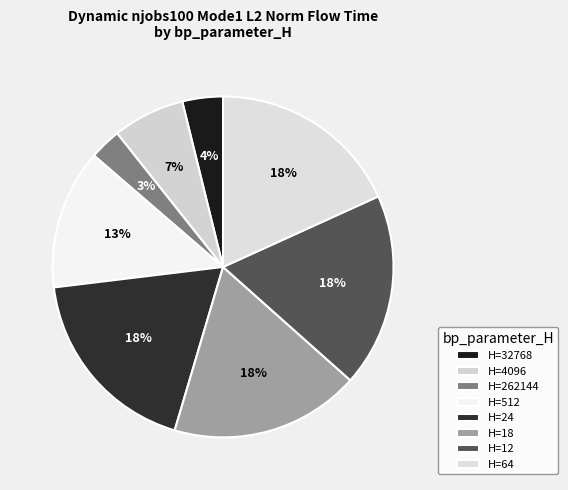

Which slice is the largest?

24